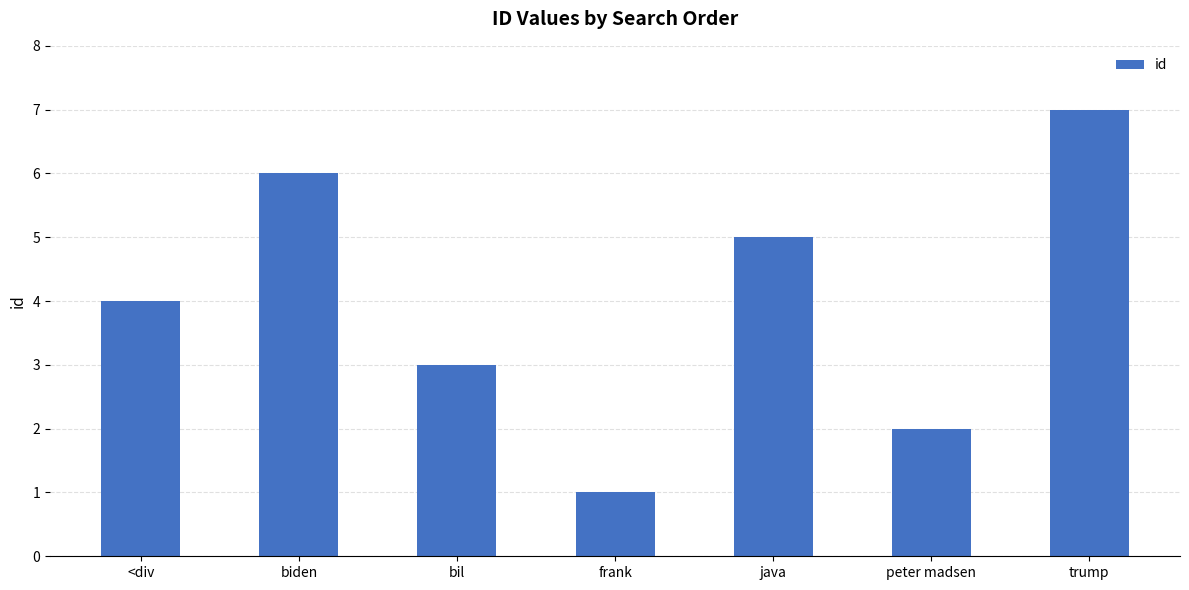

What is the label of the 7th bar from the right?

<div